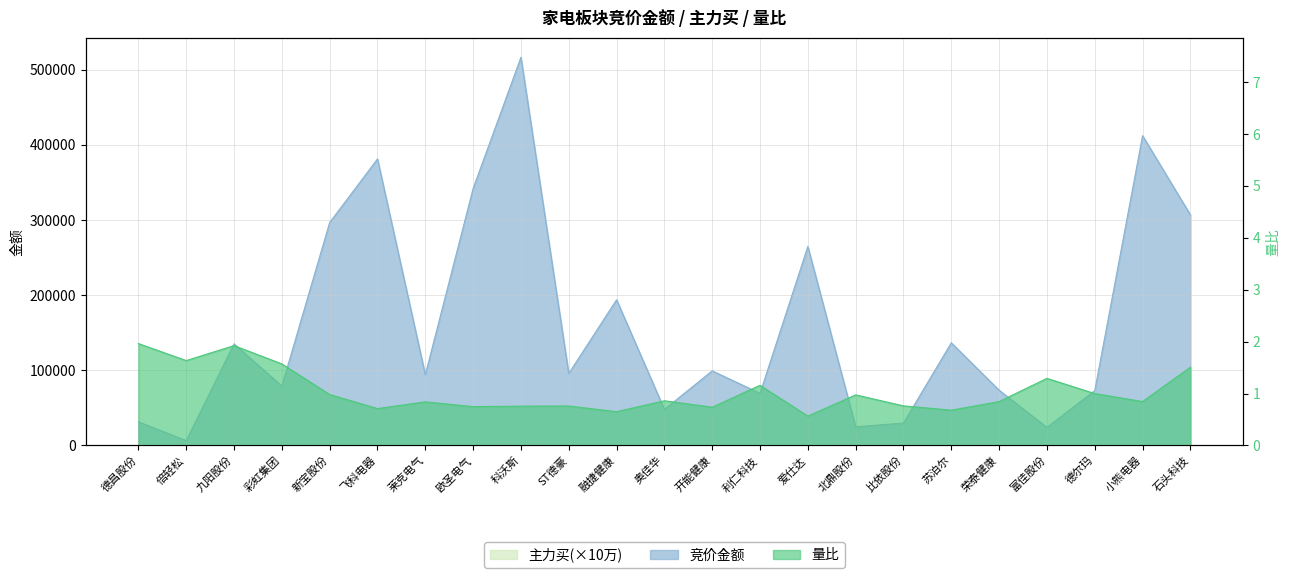

How many interior local peaks does the 竞价金额 series have?

8